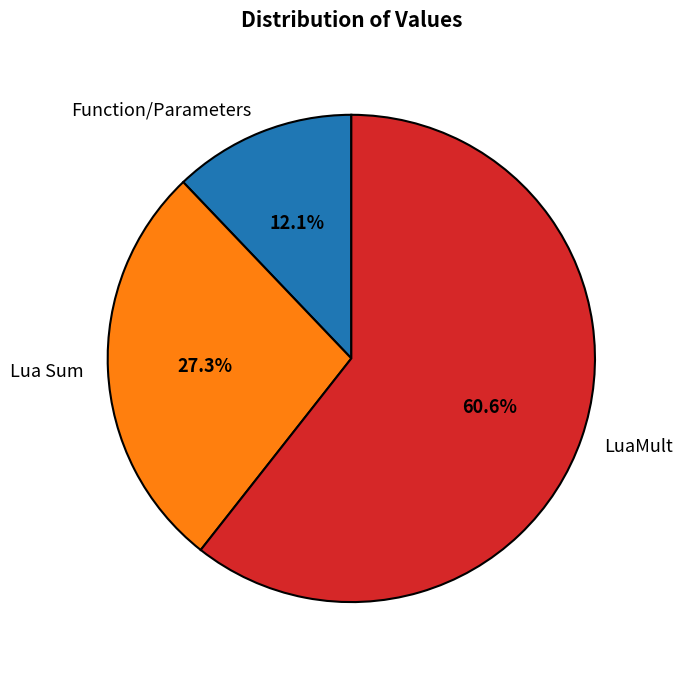

To the nearest percent, what portion does Function/Parameters represent?

12%